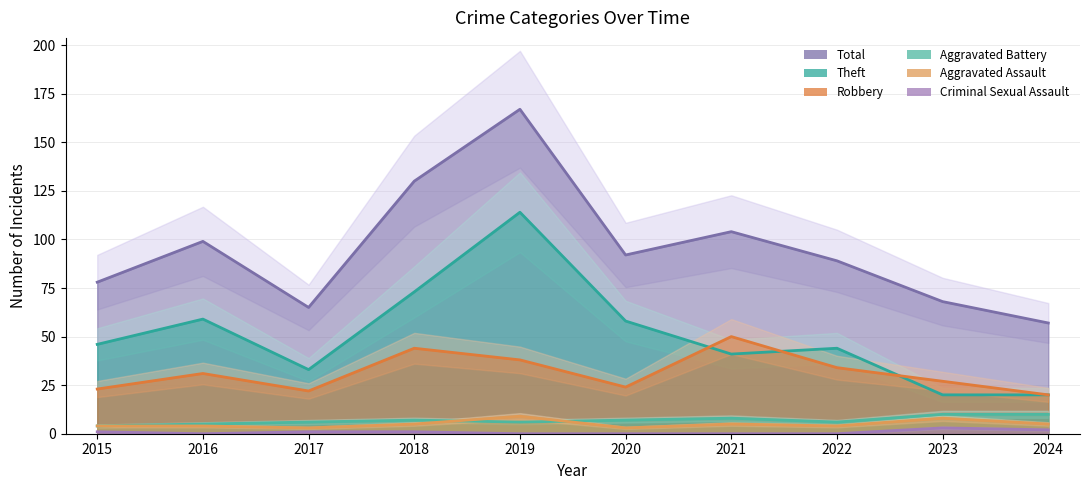

List the labels in order of Aggravated Assault value, largest first.

2019, 2023, 2018, 2021, 2024, 2015, 2016, 2022, 2017, 2020